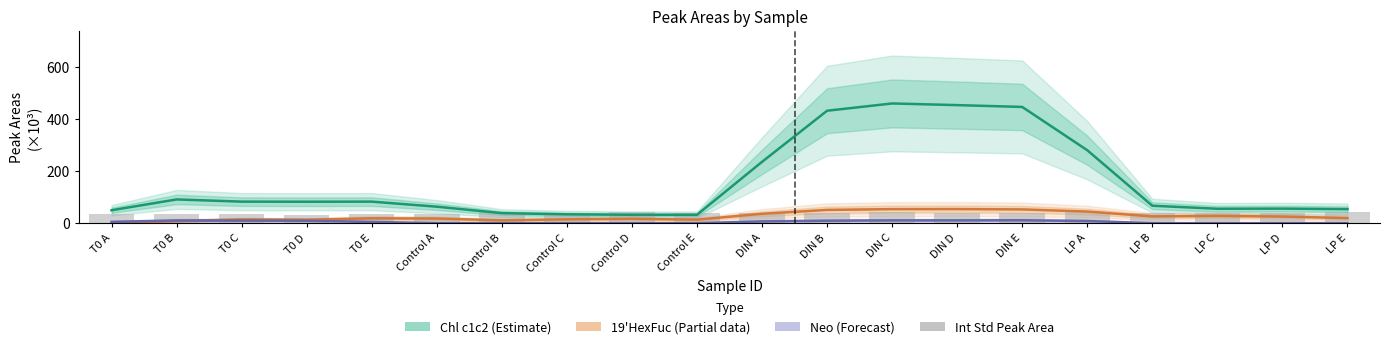

What is the label of the 20th bar from the left?

LP E